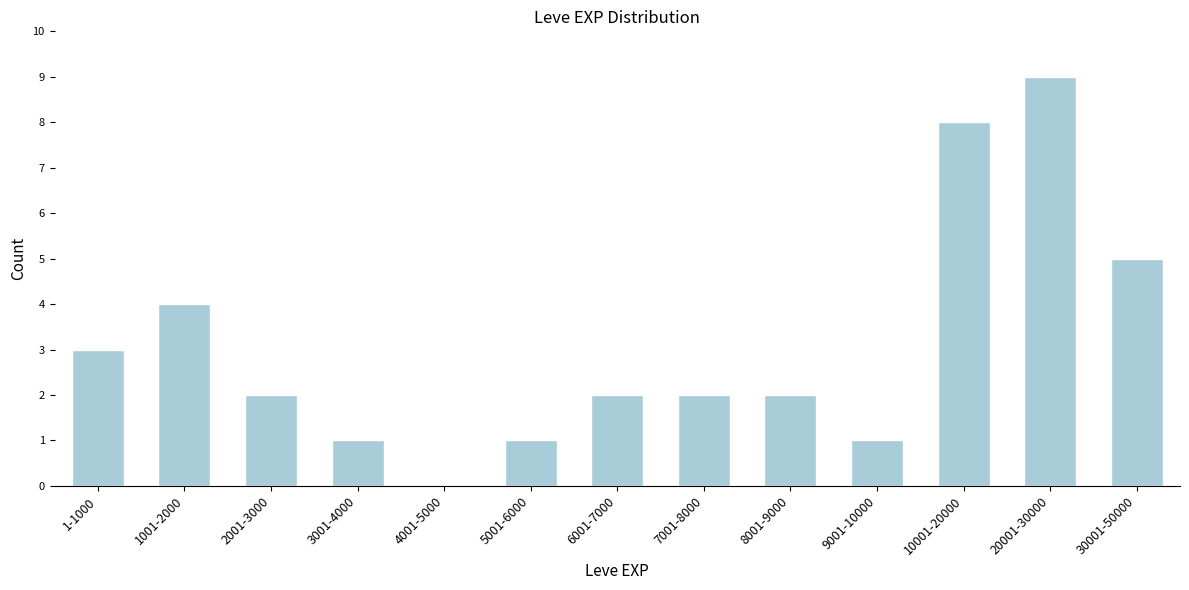

Reading left to right, transcribe all the data shown in this chart.

1-1000=3	1001-2000=4	2001-3000=2	3001-4000=1	4001-5000=0	5001-6000=1	6001-7000=2	7001-8000=2	8001-9000=2	9001-10000=1	10001-20000=8	20001-30000=9	30001-50000=5